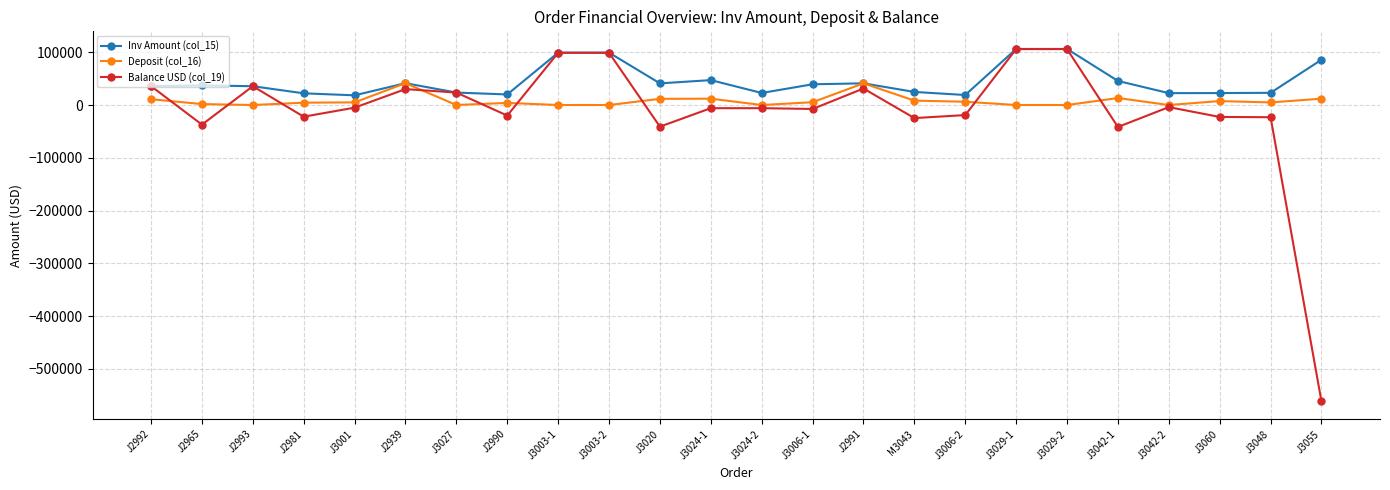

The value of Deposit (col_16) at J2993 is 0.0. True or false?

True